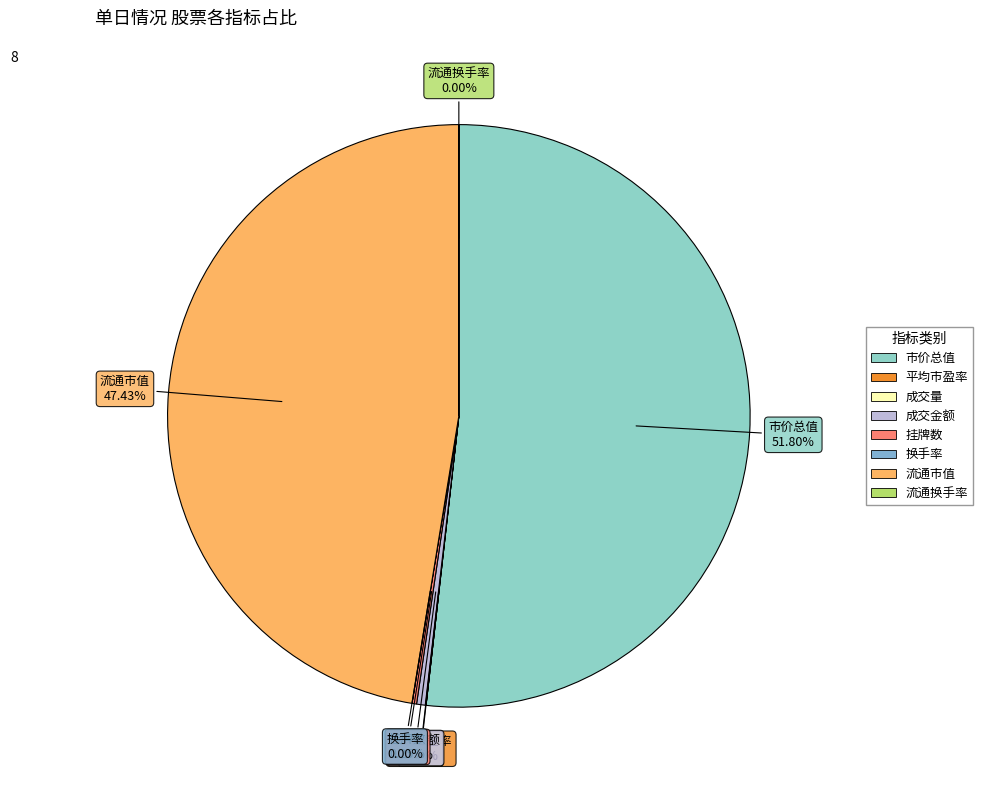

Does any single category account for the majority?

Yes